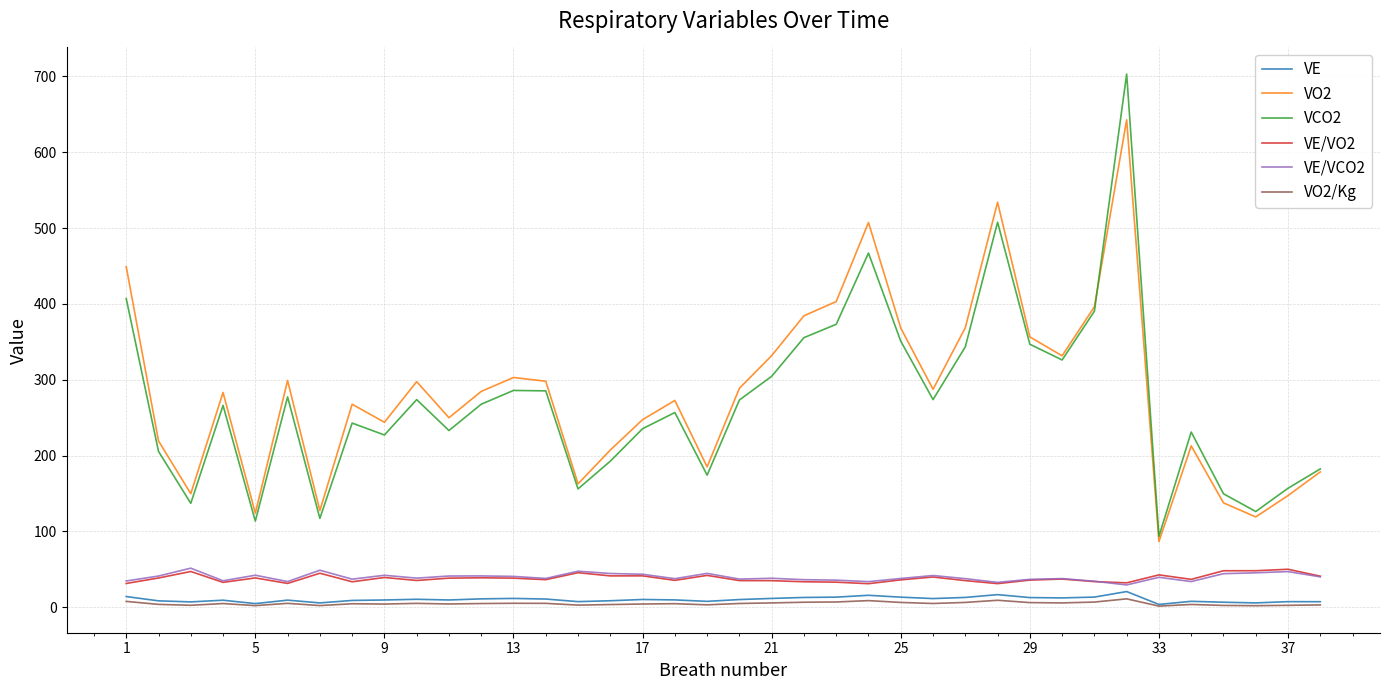

Which series has the largest range (max minus min)?

VCO2